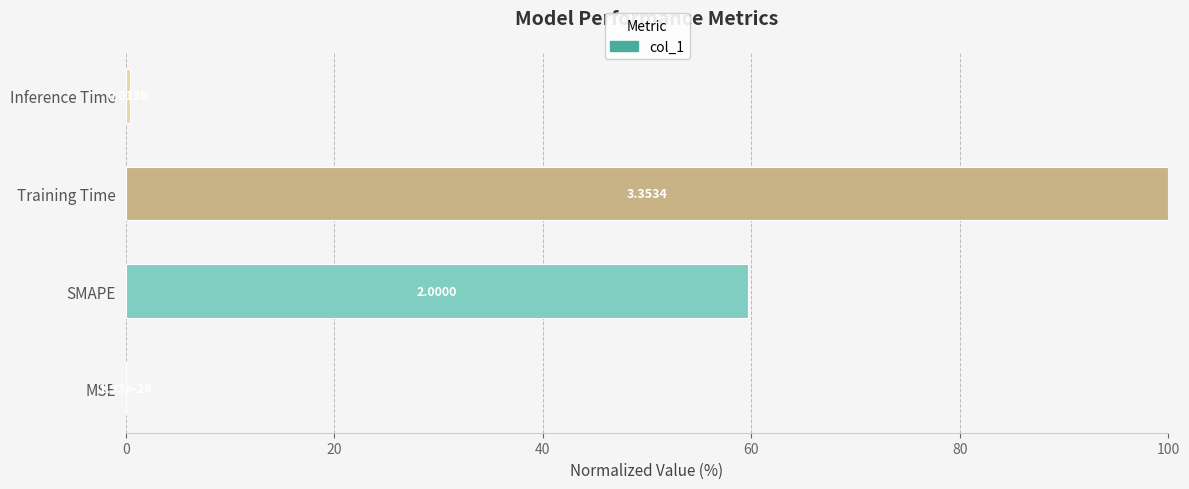

How many distinct data groups are displayed?

1